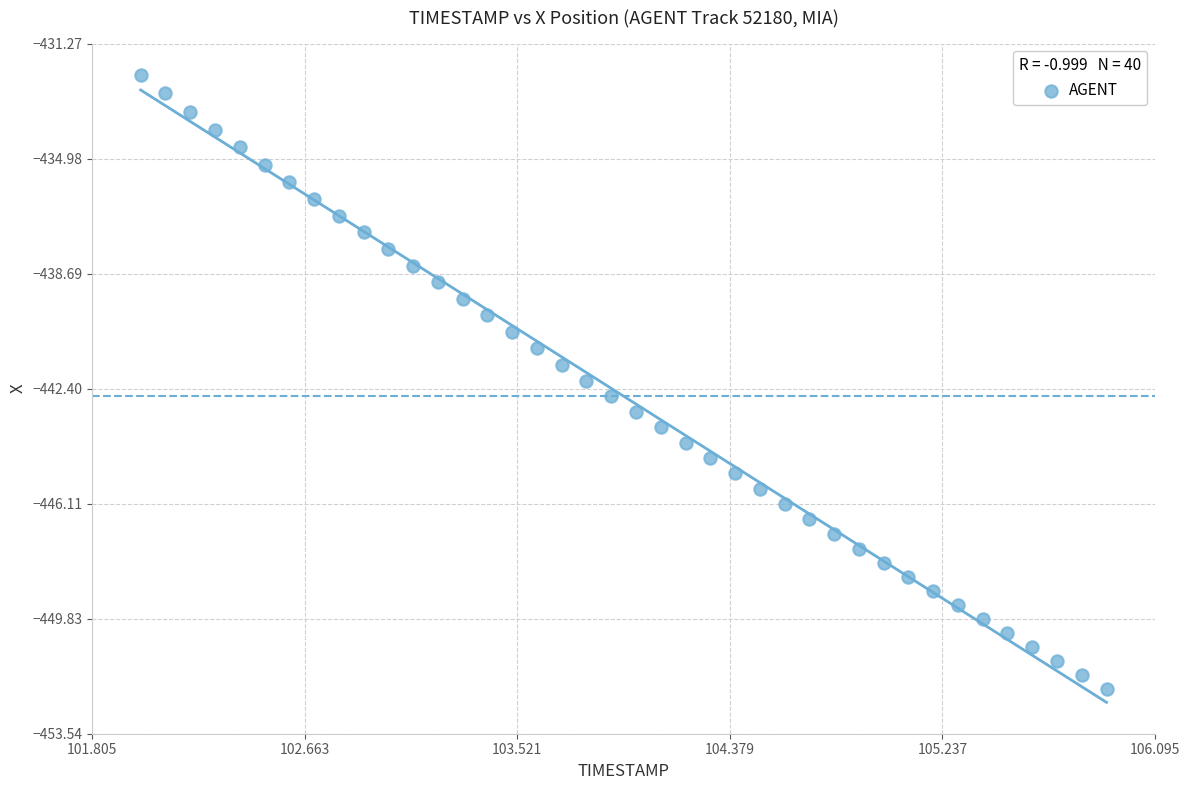

What is the range of Y values (max minus min)?

19.8